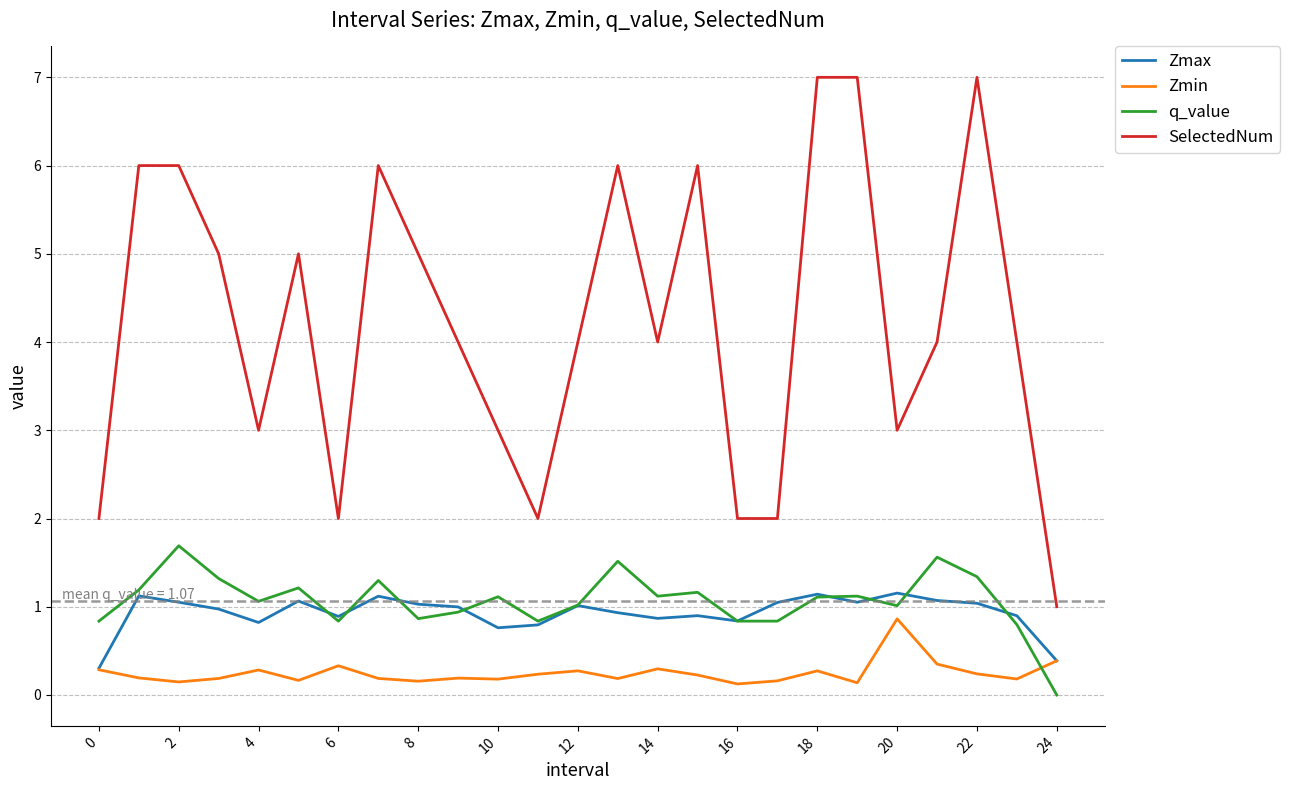

Which series has the largest range (max minus min)?

SelectedNum